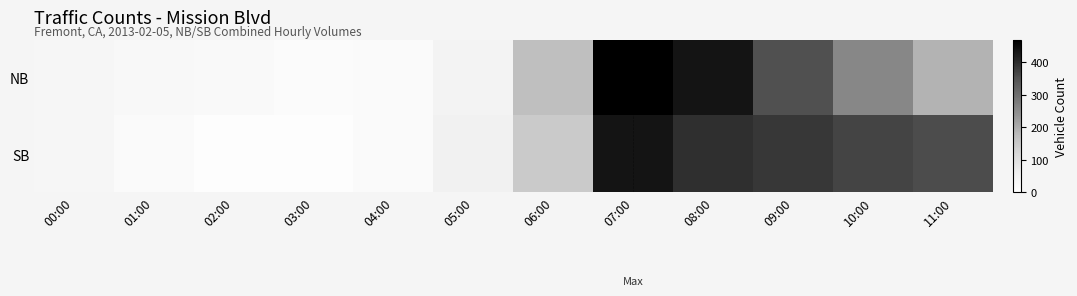

Reading right to left, extract all data points from this chart.

NB: 11:00=190	10:00=260	09:00=353	08:00=436	07:00=469	06:00=171	05:00=47	04:00=17	03:00=14	02:00=23	01:00=24	00:00=36
SB: 11:00=358	10:00=370	09:00=385	08:00=396	07:00=436	06:00=148	05:00=53	04:00=17	03:00=8	02:00=7	01:00=20	00:00=36